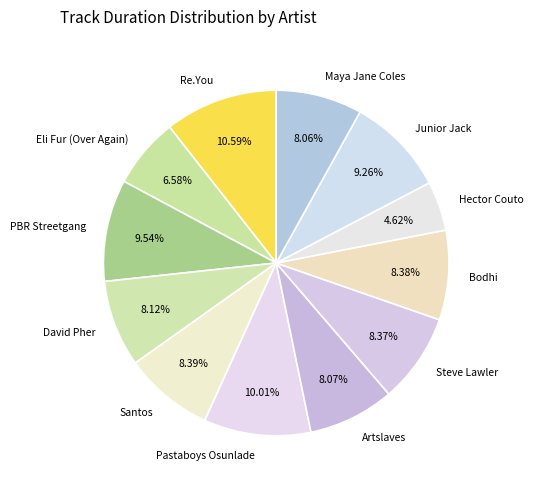

Is there any slice that represents more than half of the pie?

No